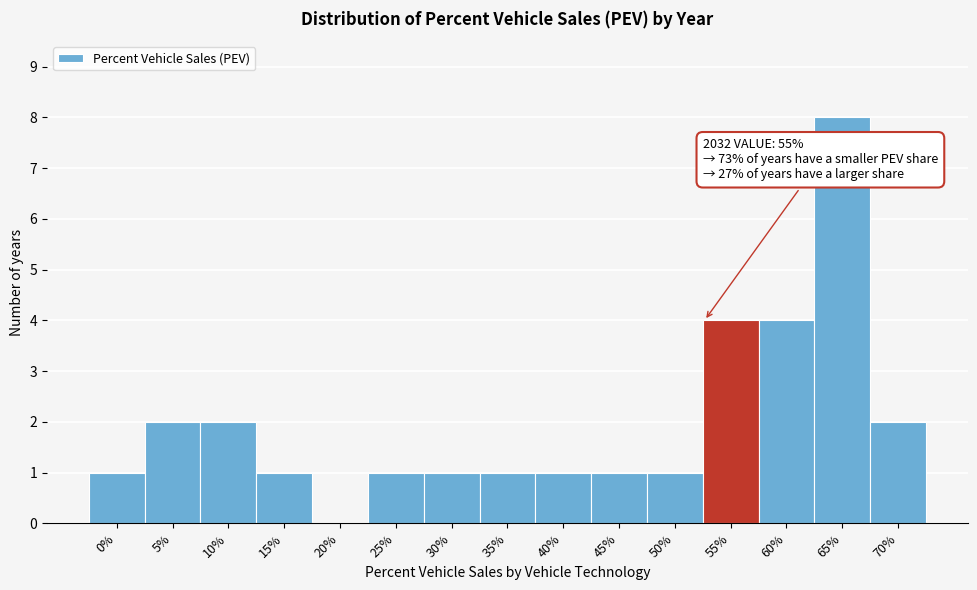

Reading left to right, transcribe all the data shown in this chart.

0%=1	5%=2	10%=2	15%=1	20%=0	25%=1	30%=1	35%=1	40%=1	45%=1	50%=1	55%=4	60%=4	65%=8	70%=2